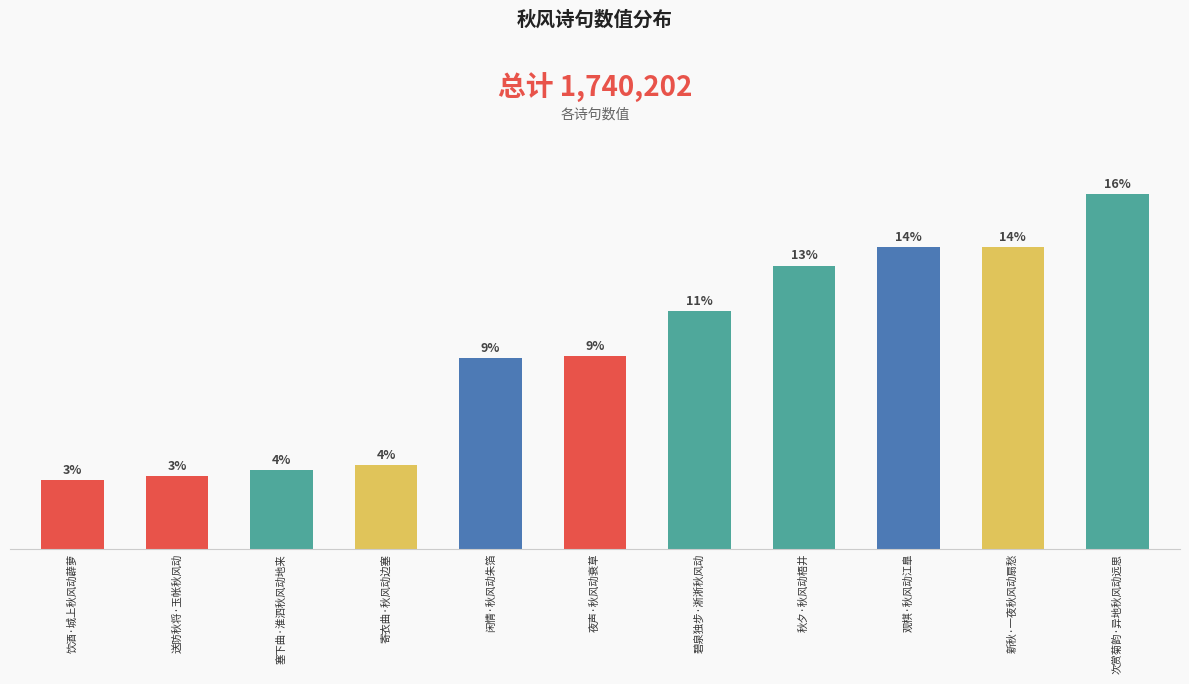

What is the ratio of the value at 碧泉独步·淅淅秋风动 to the value at 次赏菊韵·异地秋风动远思?

0.7